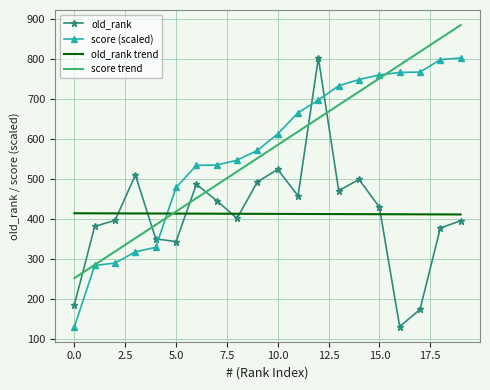

What is the greatest value displayed?

883.9